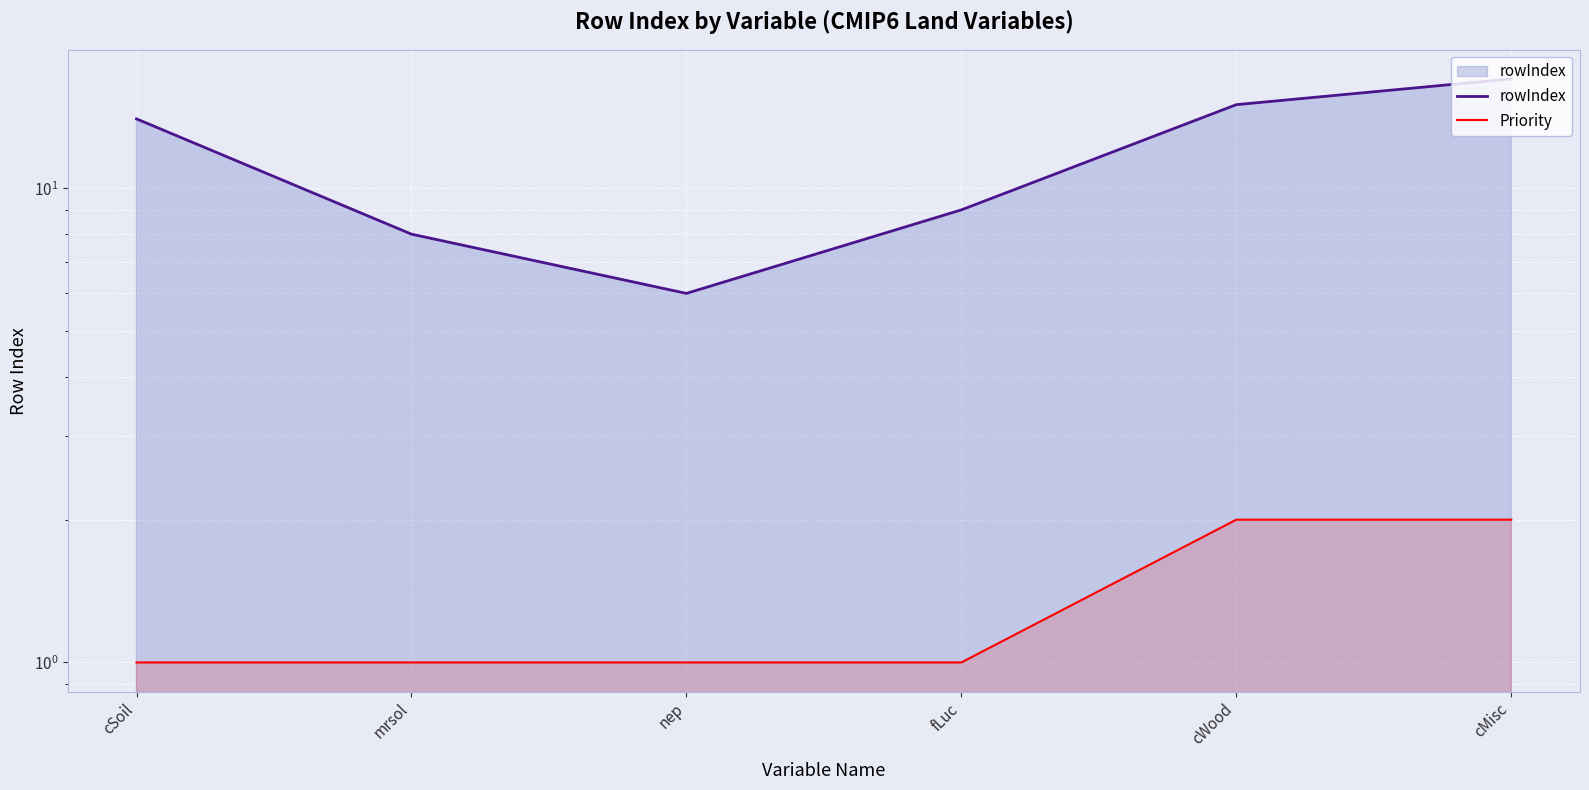

True or false: Priority has more than 2 interior local peaks.

False